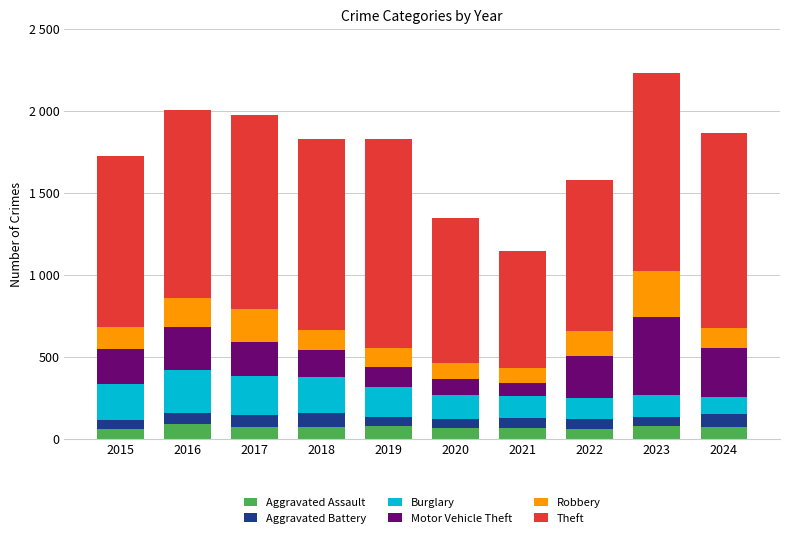

What is the difference between the maximum and second lowest values in the Aggravated Battery series?

30